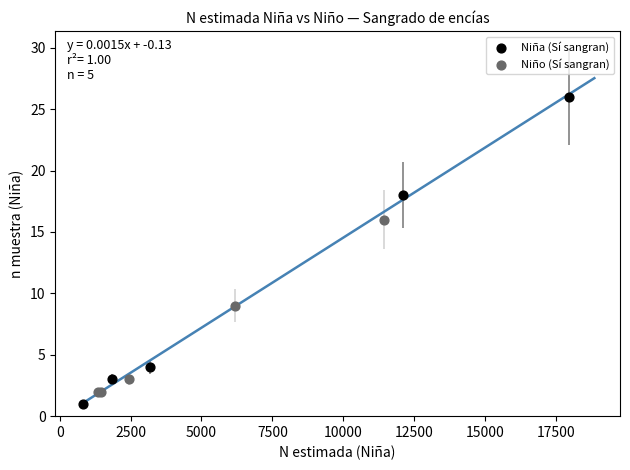

Which series has the widest spread of Y values?

Niña (Sí sangran)